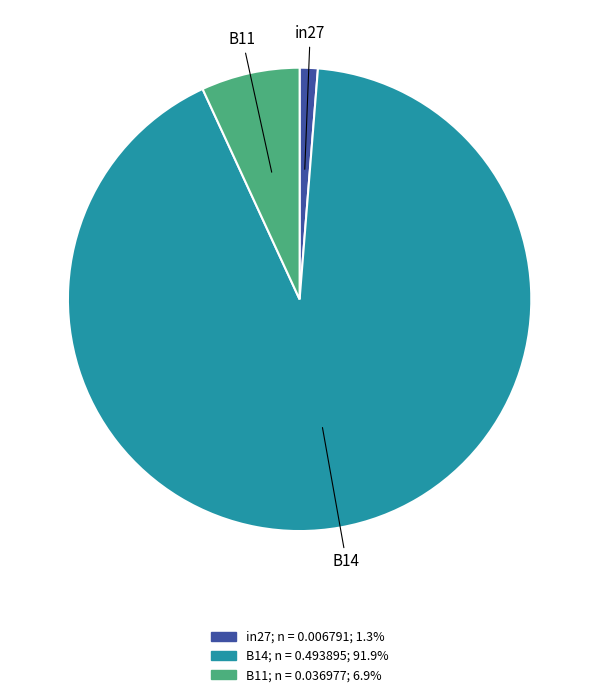

Between B11 and in27, which is larger?

B11